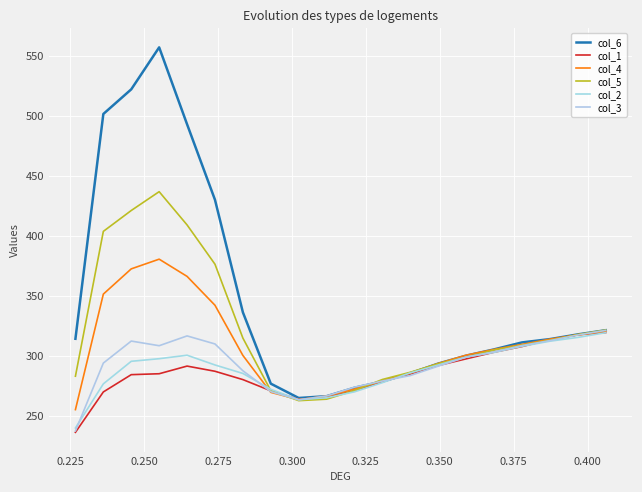

Does the chart have visible grid lines?

Yes